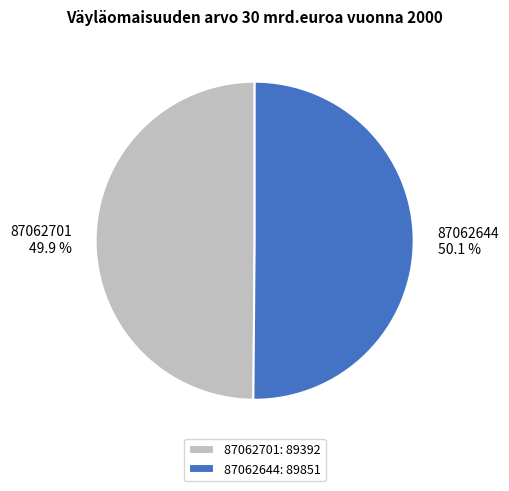

Is there a majority slice in this chart?

Yes